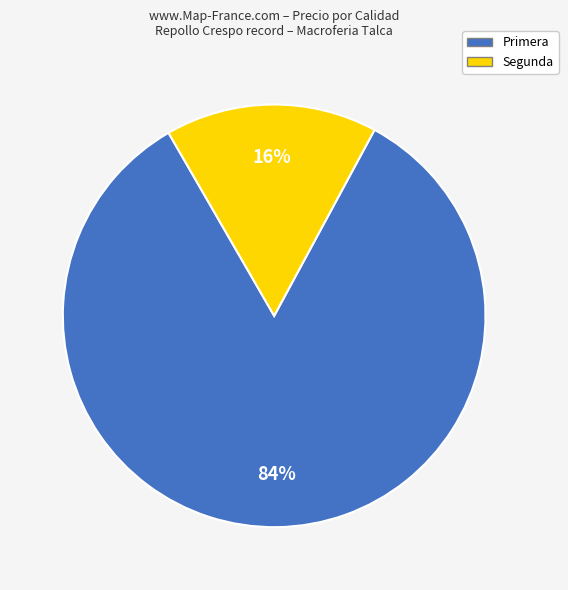

Which has a higher value, Primera or Segunda?

Primera